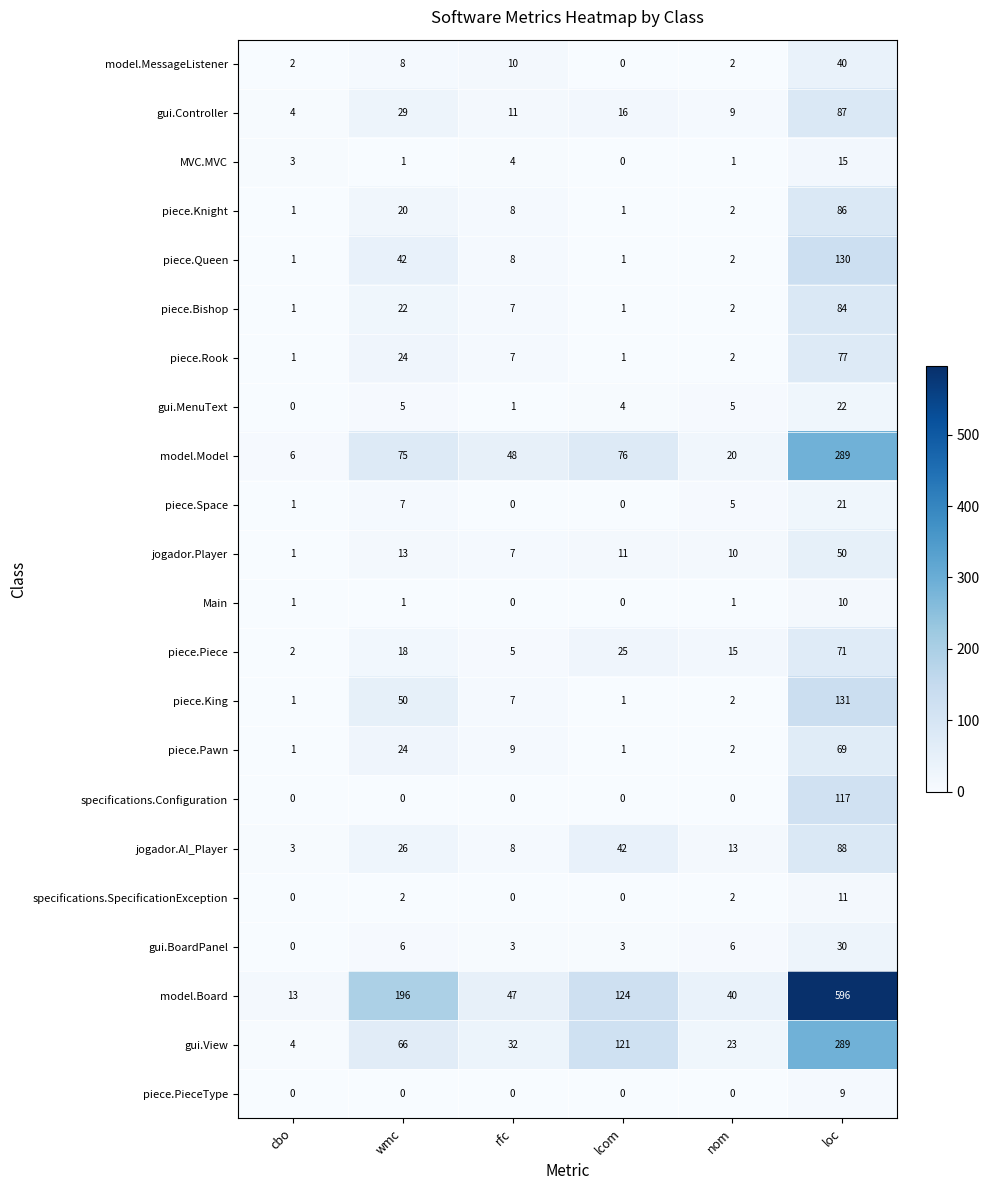

At which label does piece.Queen first exceed 8?

wmc